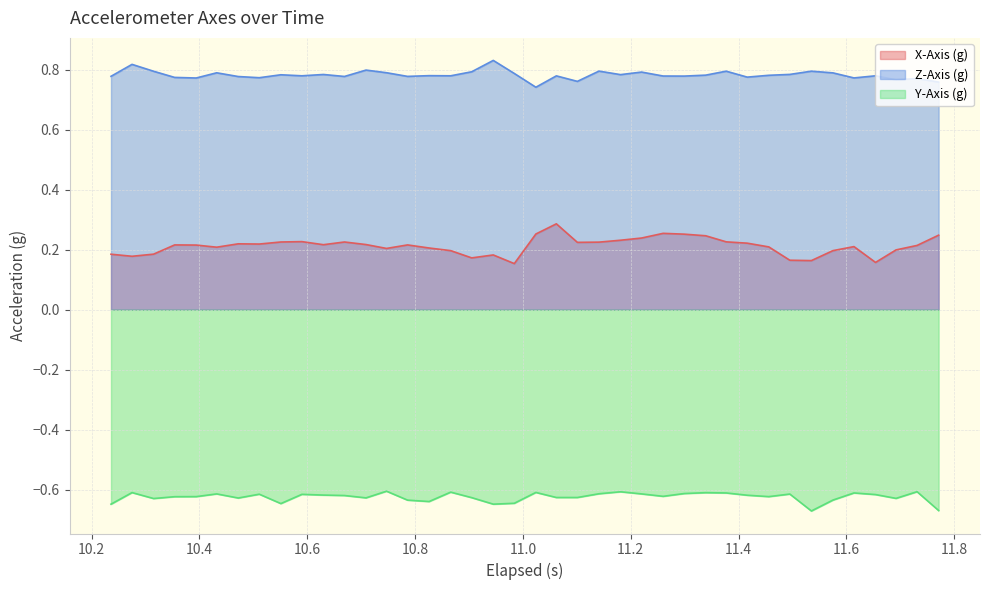

Which series has the largest total across all categories?

Z-Axis (g)